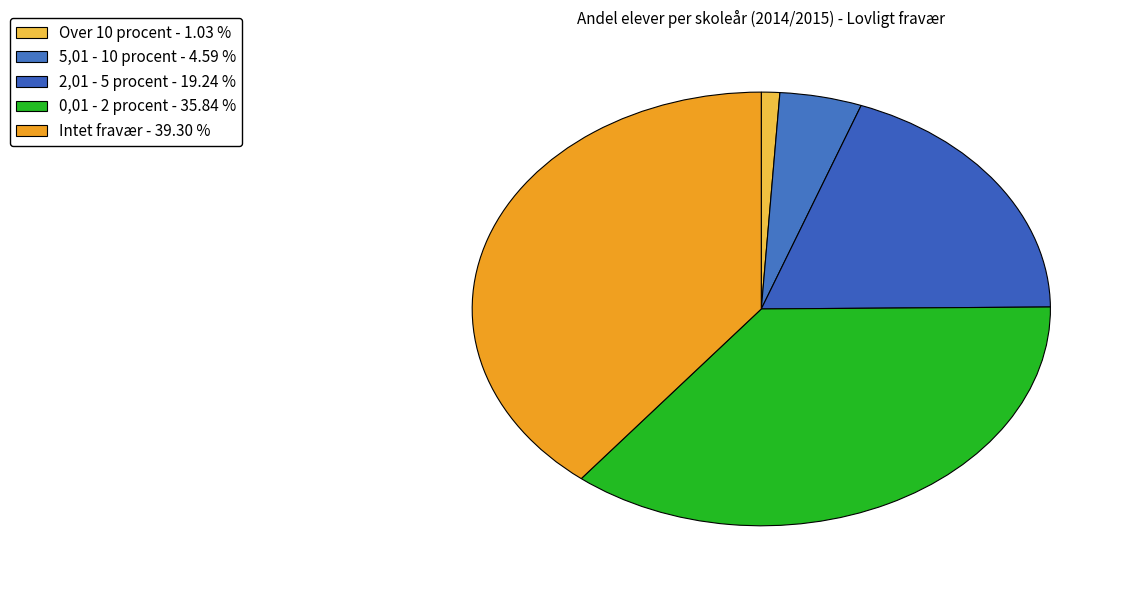

How many segments does this pie chart have?

5